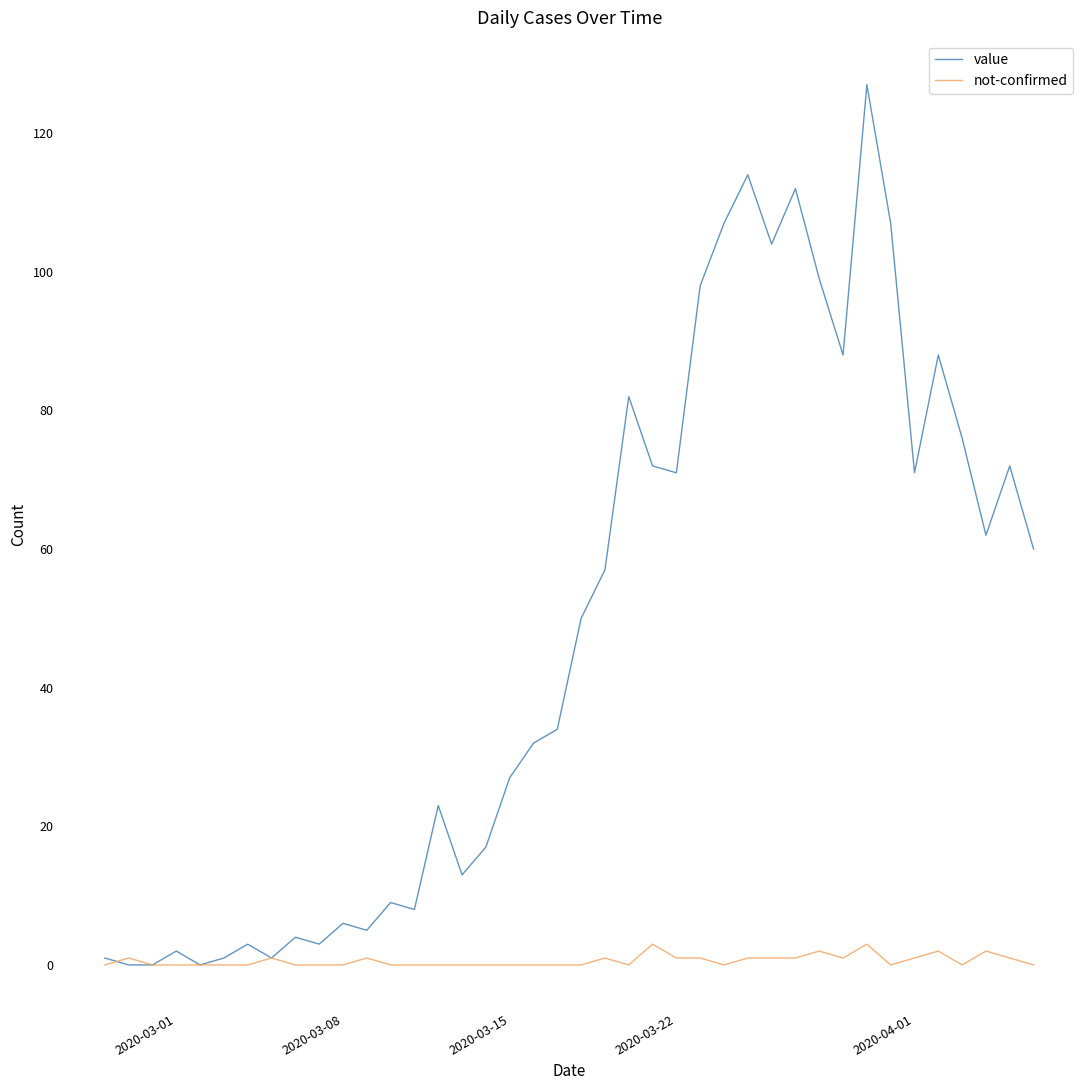

What is the maximum value shown in the chart?

127